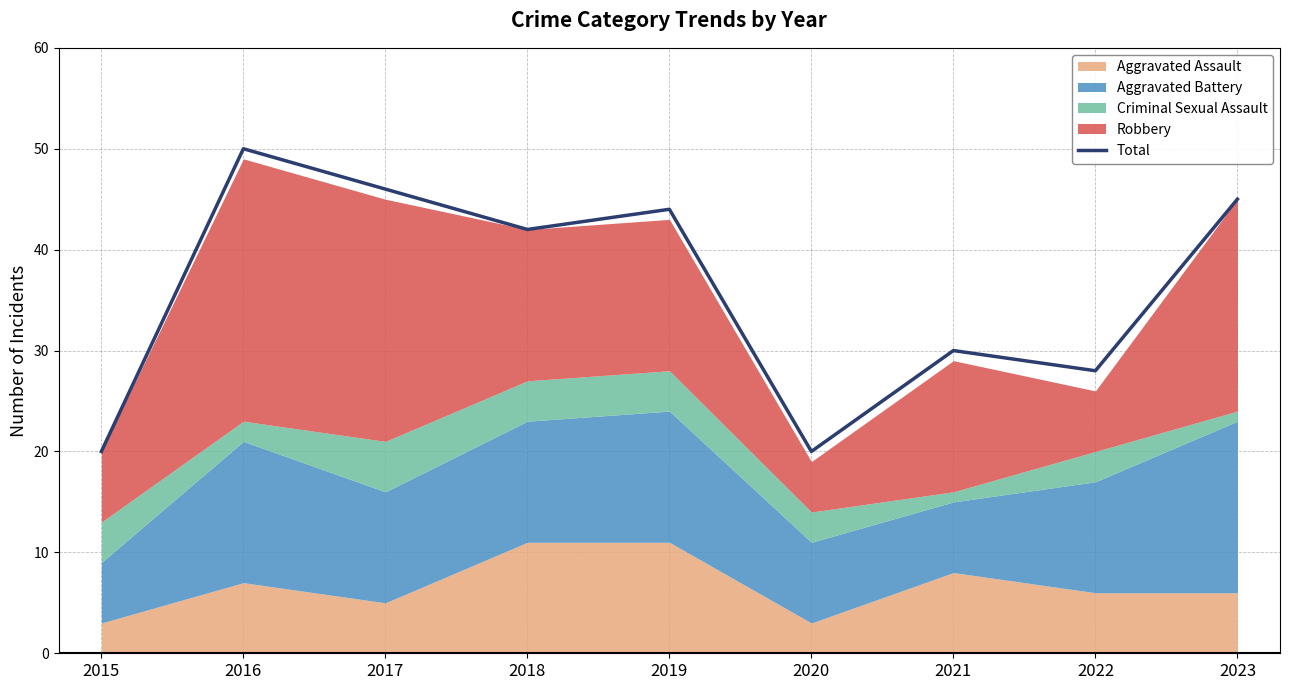

How many lines are shown in the chart?

1